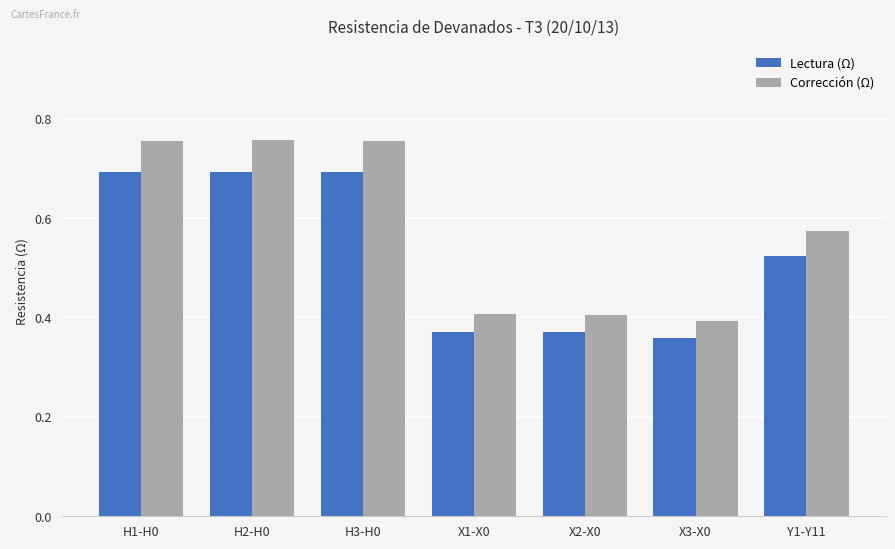

Does the chart contain stacked bars?

No